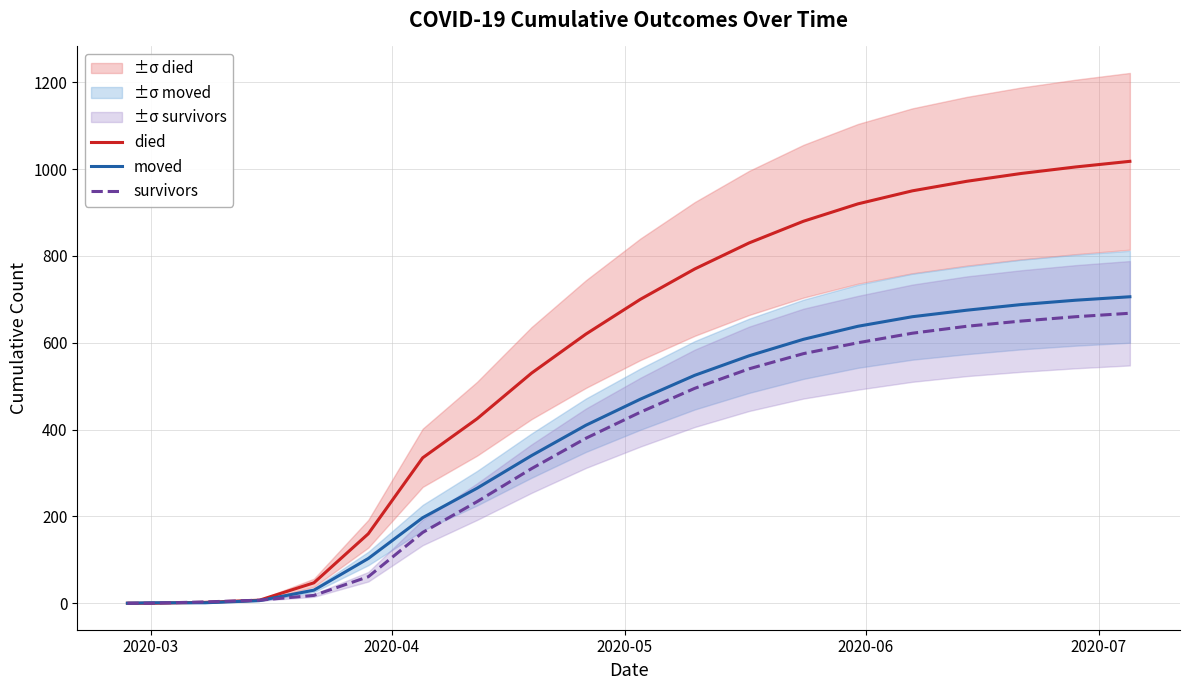

True or false: died and moved intersect in this chart.

True